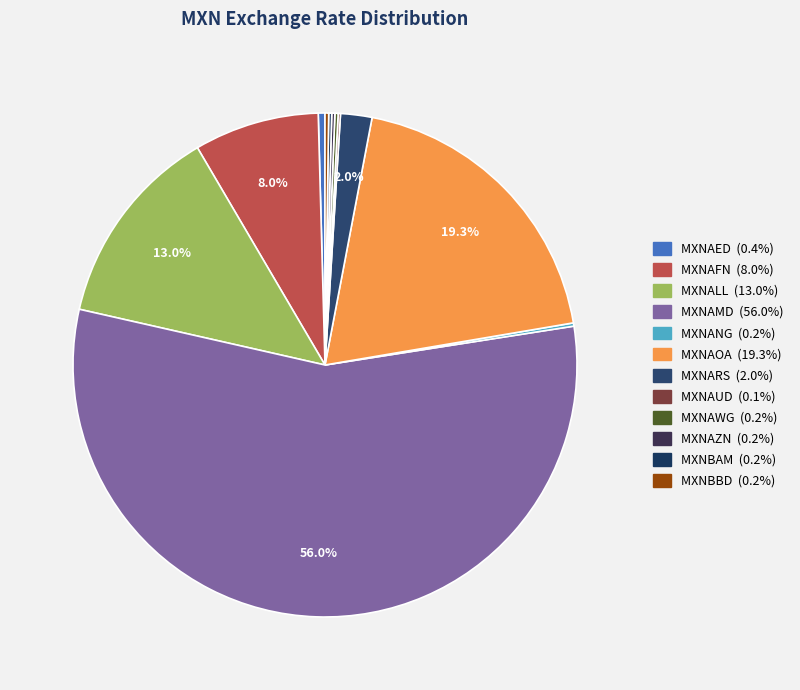

To the nearest percent, what is the difference between the largest and smallest slice percentages?

56%